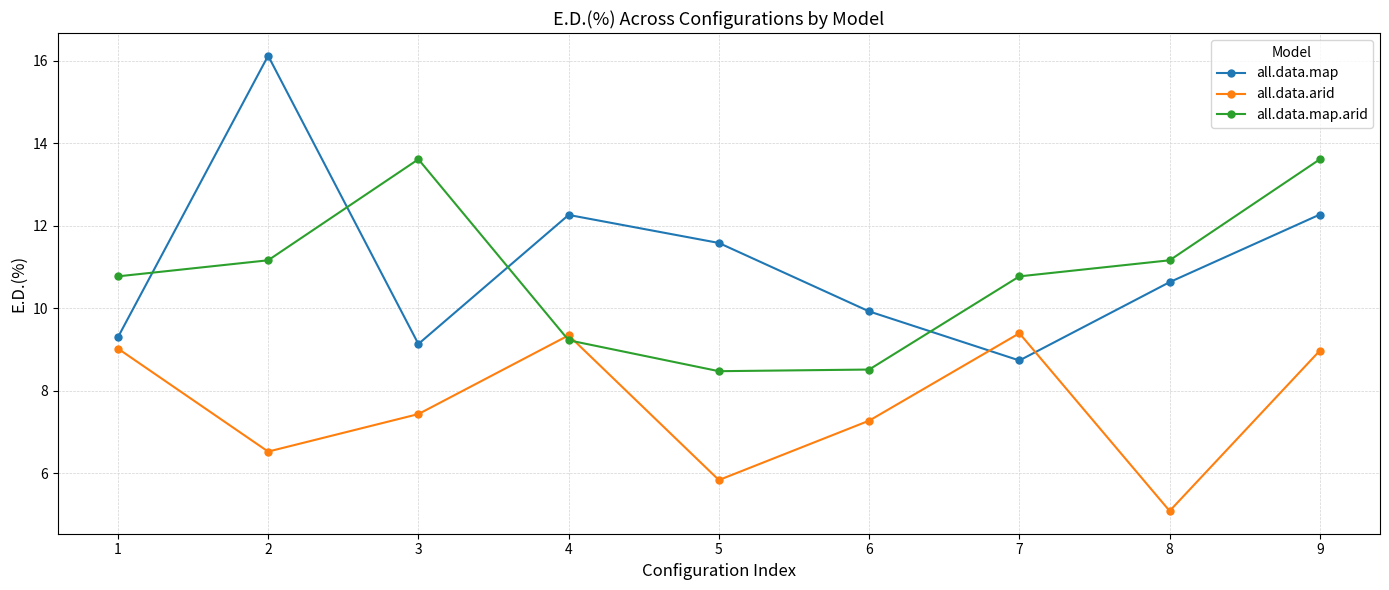

Does the chart have visible grid lines?

Yes